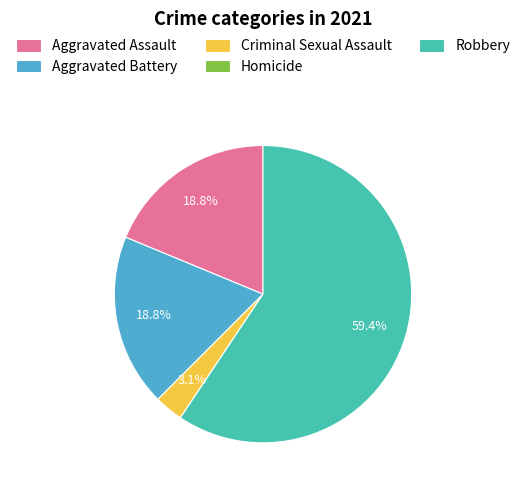

To the nearest percent, what is the difference between the largest and smallest slice percentages?

59%